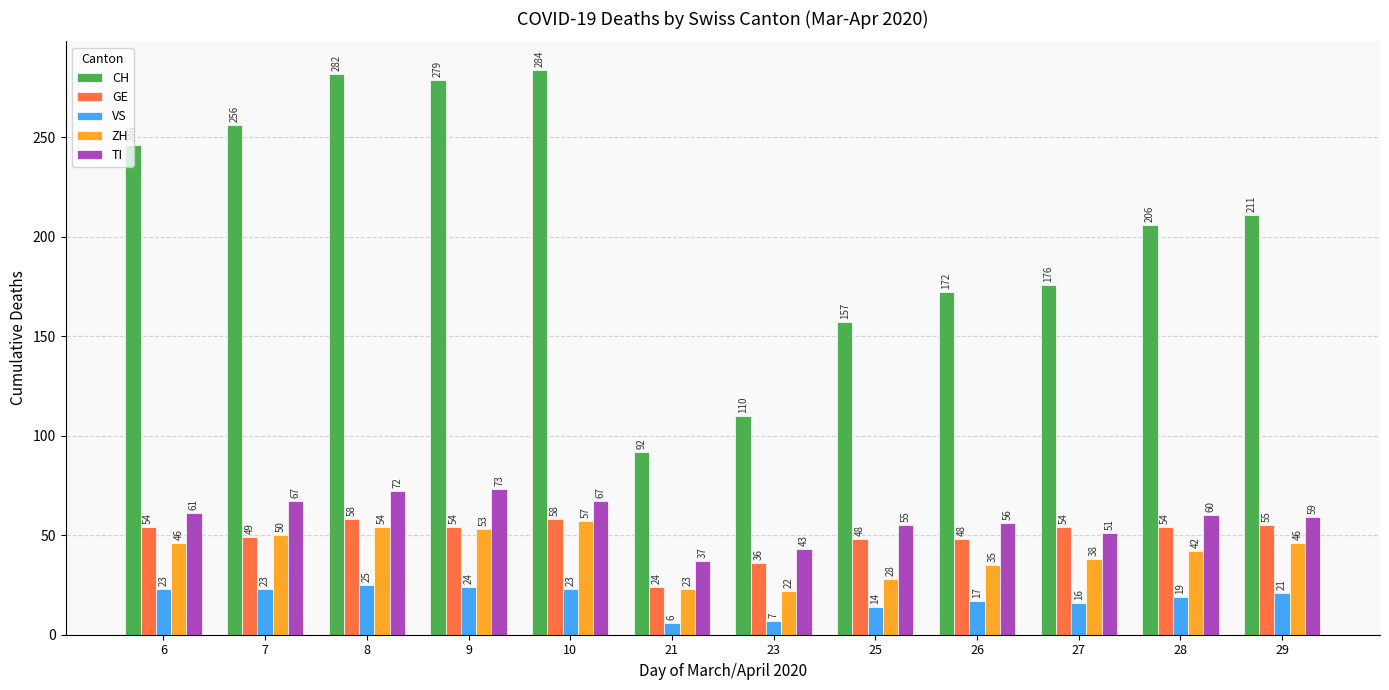

True or false: TI has a value of 15 at 8.

False